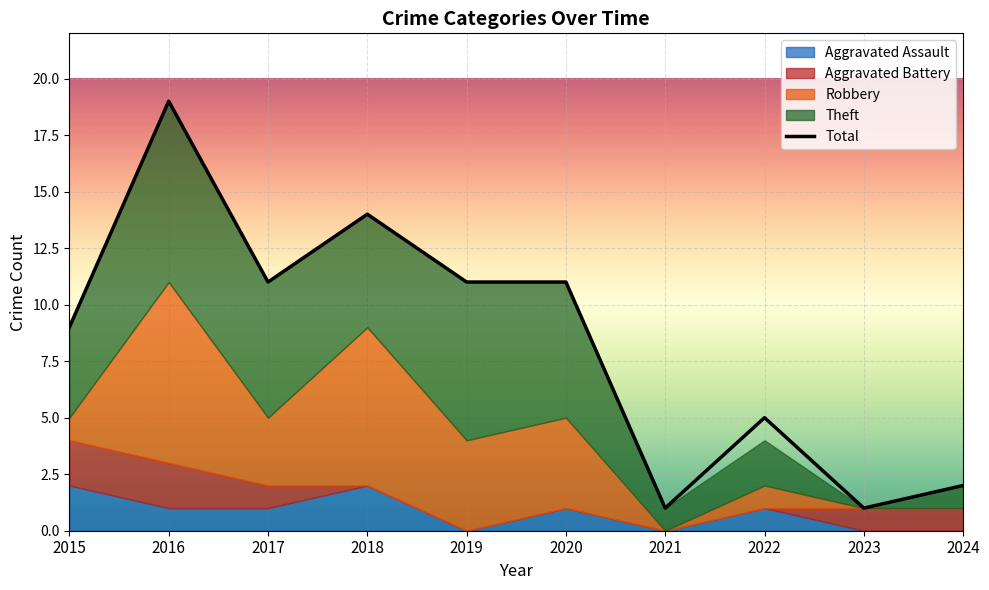

At which label does the data first exceed 11?

2016